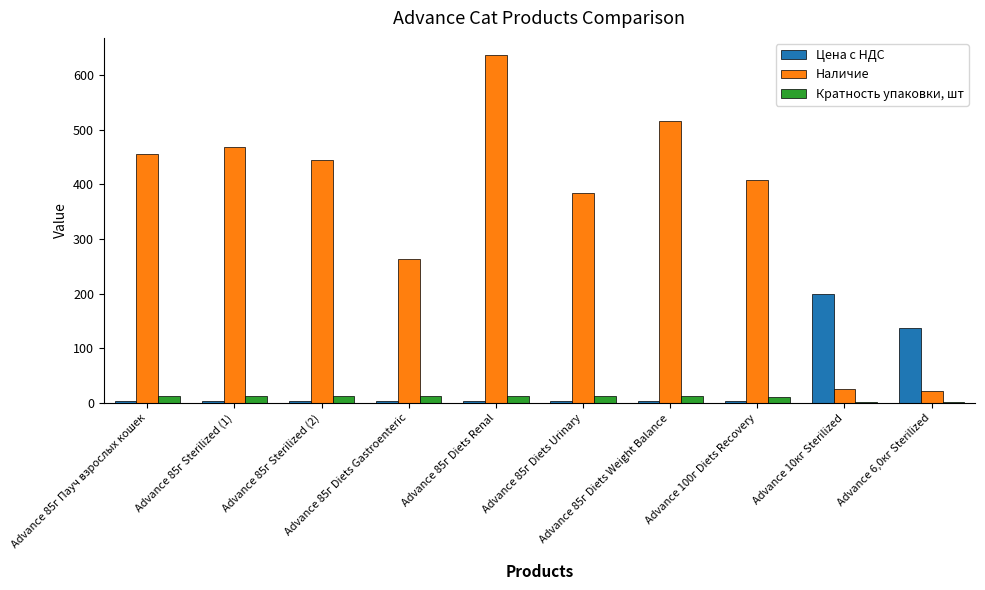

Which series has the largest total across all categories?

Наличие